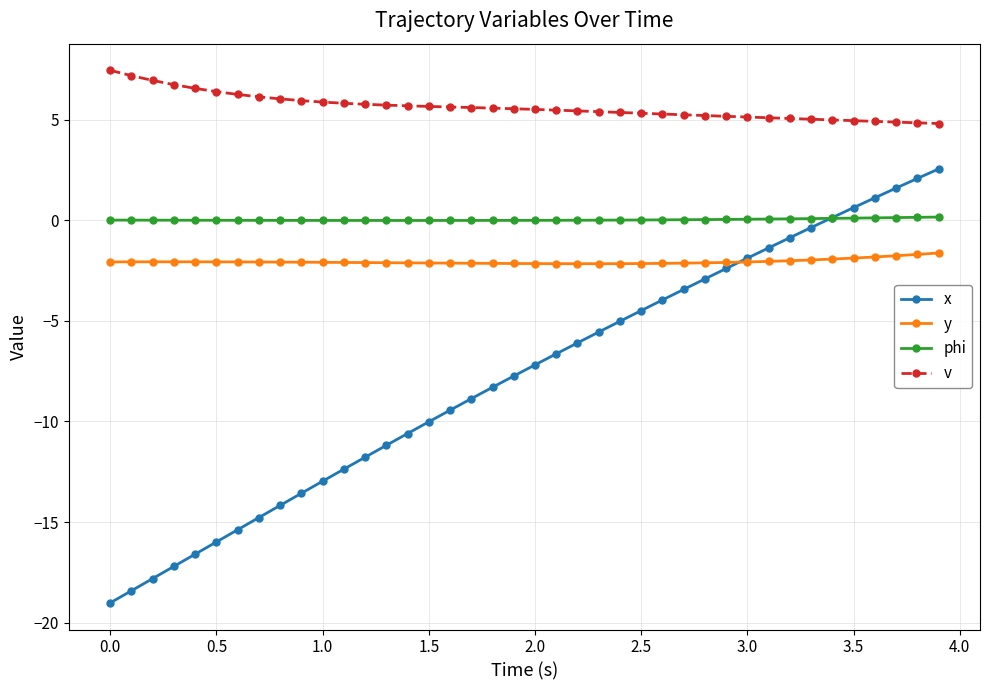

What is the sum of all v values?

225.4